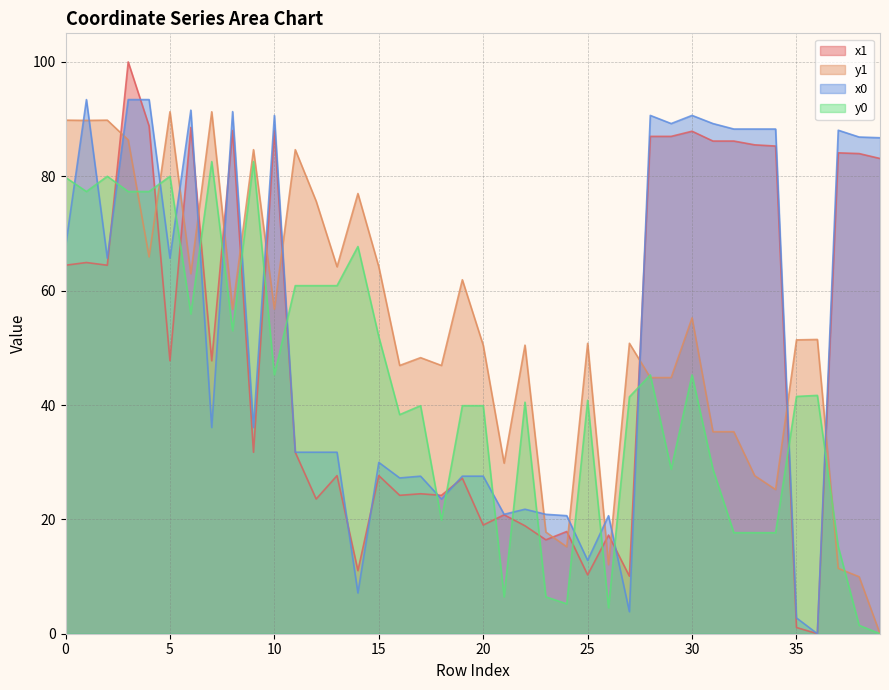

At which category does the chart reach its minimum across all series?

36